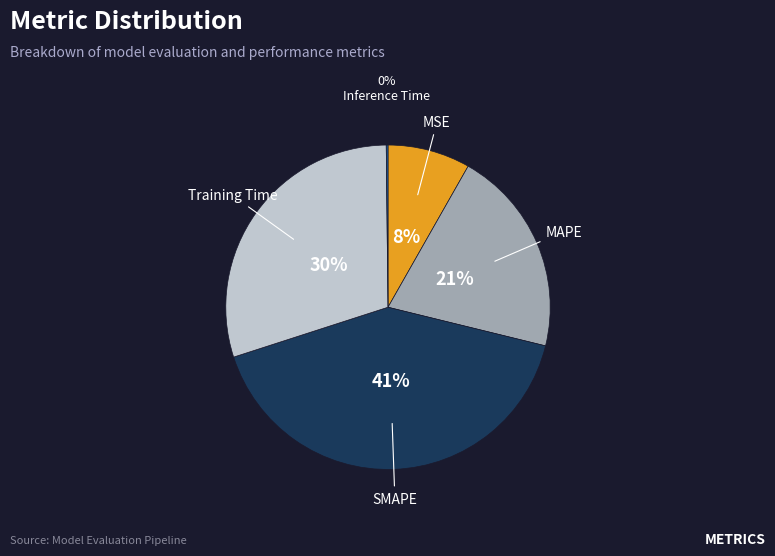

What is the largest slice in the pie chart?

SMAPE